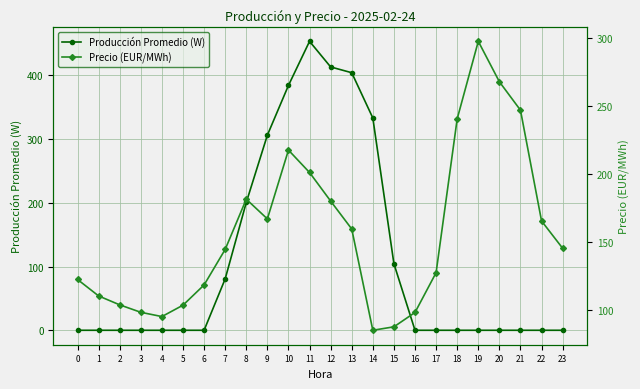

True or false: Producción Promedio (W) has a value of 384.3 at 10.

True